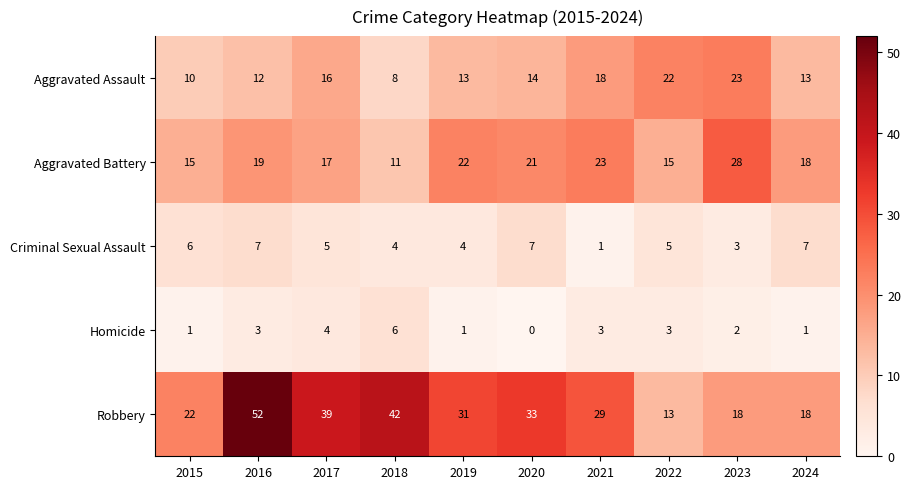

List the series in order of their peak value, highest first.

Robbery, Aggravated Battery, Aggravated Assault, Criminal Sexual Assault, Homicide